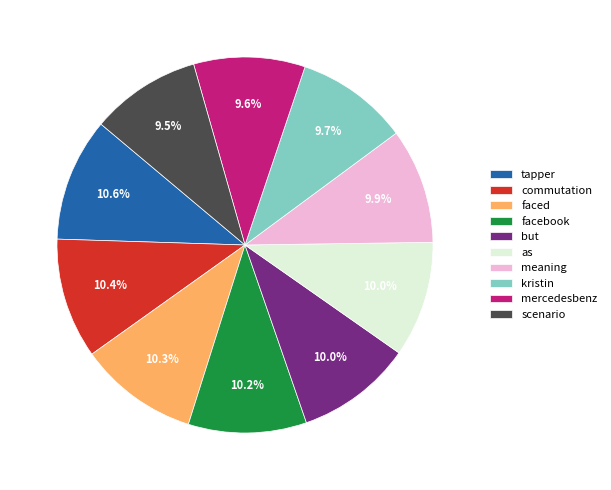

Is it true that faced is 10% of the pie?

True